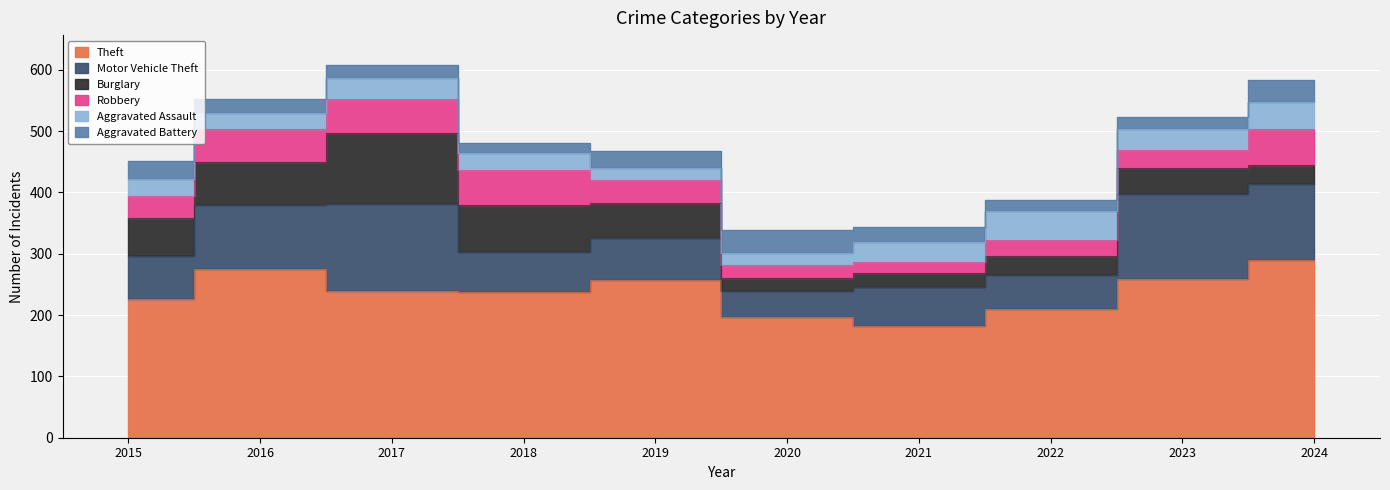

What is the total value across all series at 2024?

584